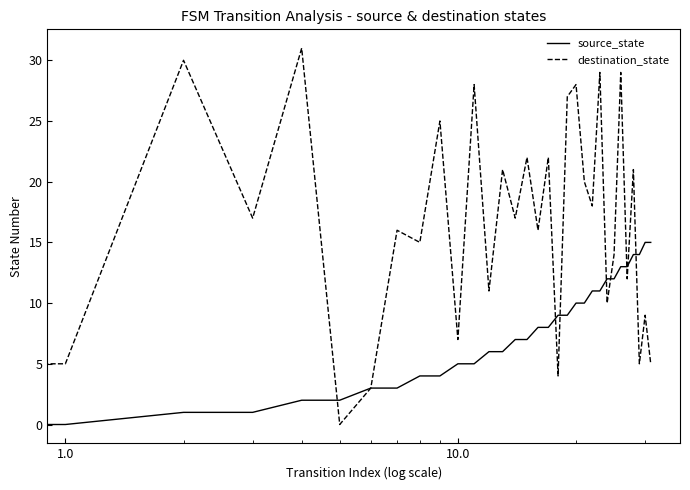

Reading left to right, transcribe all the data shown in this chart.

source_state: 0	0	1	1	2	2	3	3	4	4	5	5	6	6	7	7	8	8	9	9	10	10	11	11	12	12	13	13	14	14	15	15
destination_state: 25	5	30	17	31	0	3	16	15	25	7	28	11	21	17	22	16	22	4	27	28	20	18	29	10	14	29	12	21	5	9	5